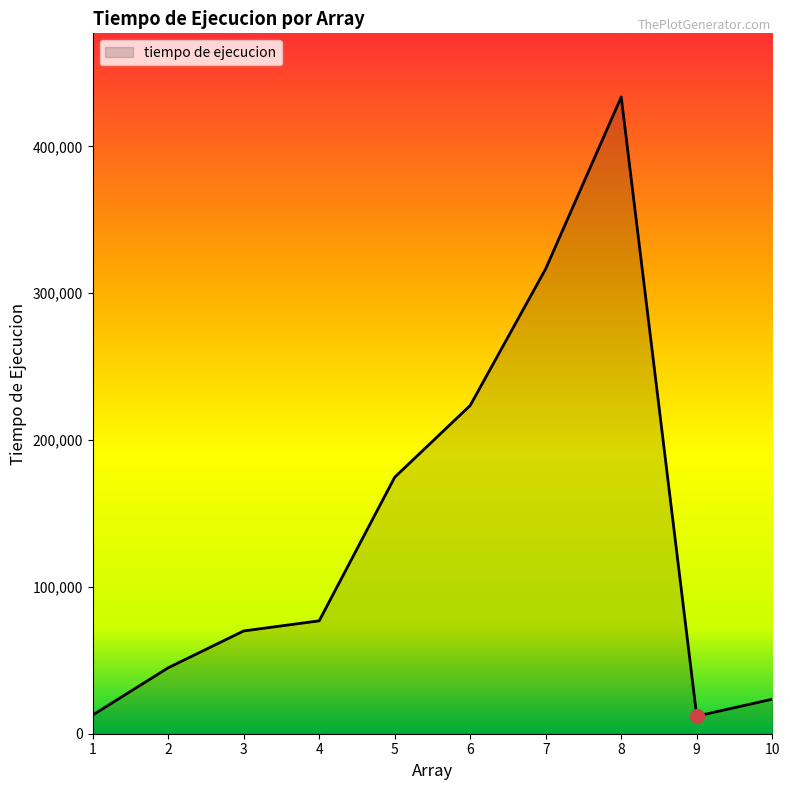

What is the maximum value shown in the chart?

433700